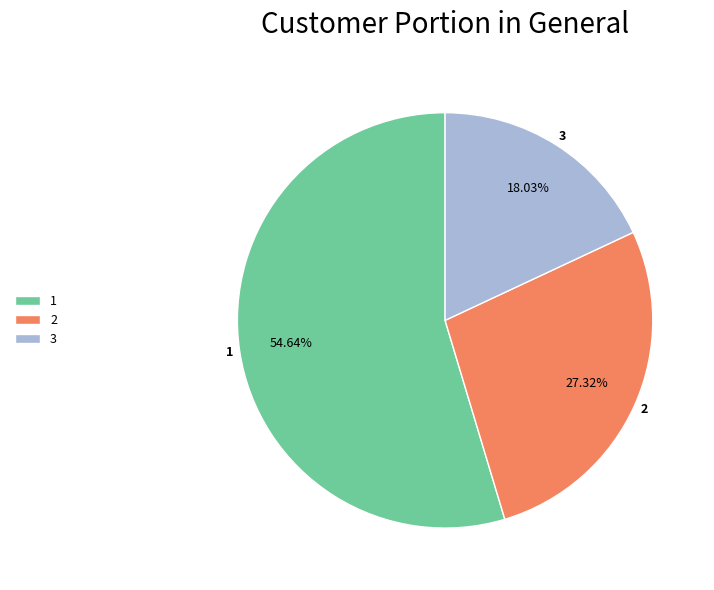

True or false: 2 accounts for 27% of the total.

True